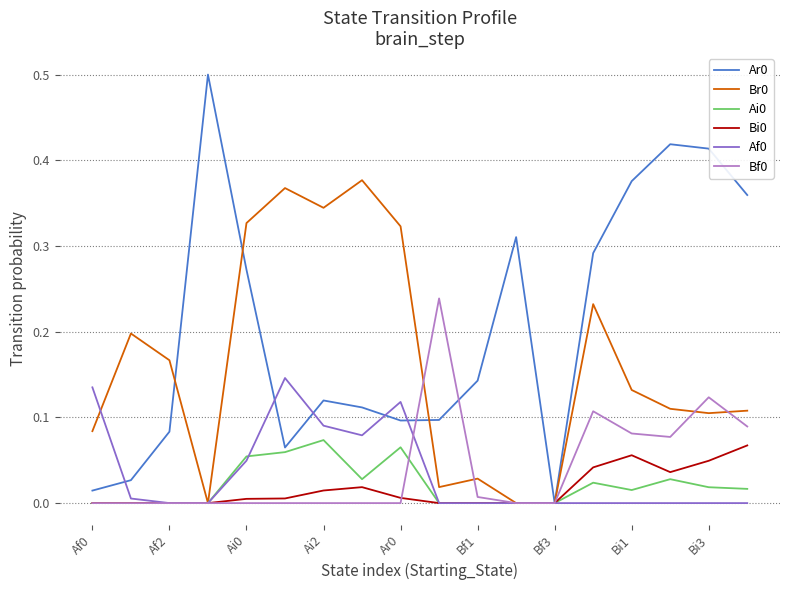

True or false: Bf0 has a value of -0.2 at Ai0.

False